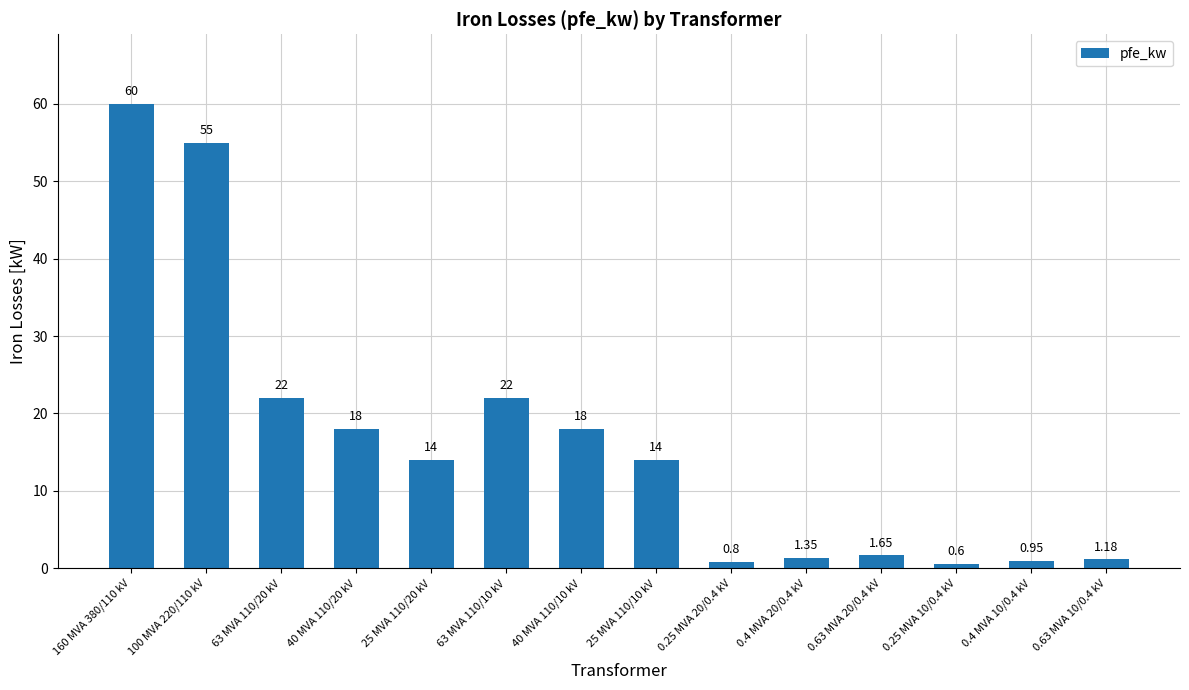

What is the maximum value shown in the chart?

60.0